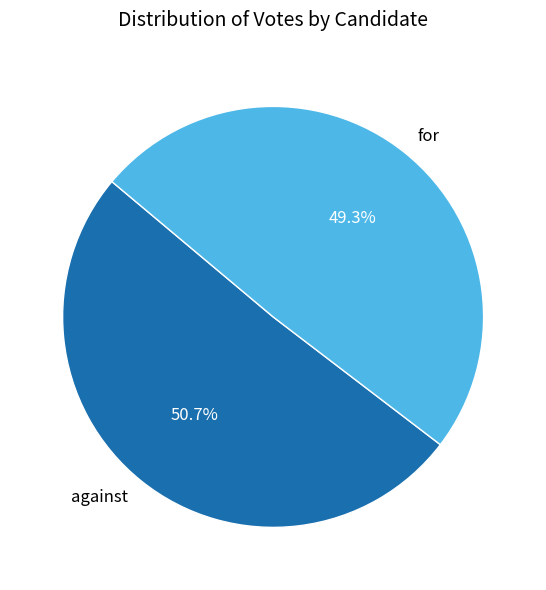

What percentage do against and for together represent?

100.0%